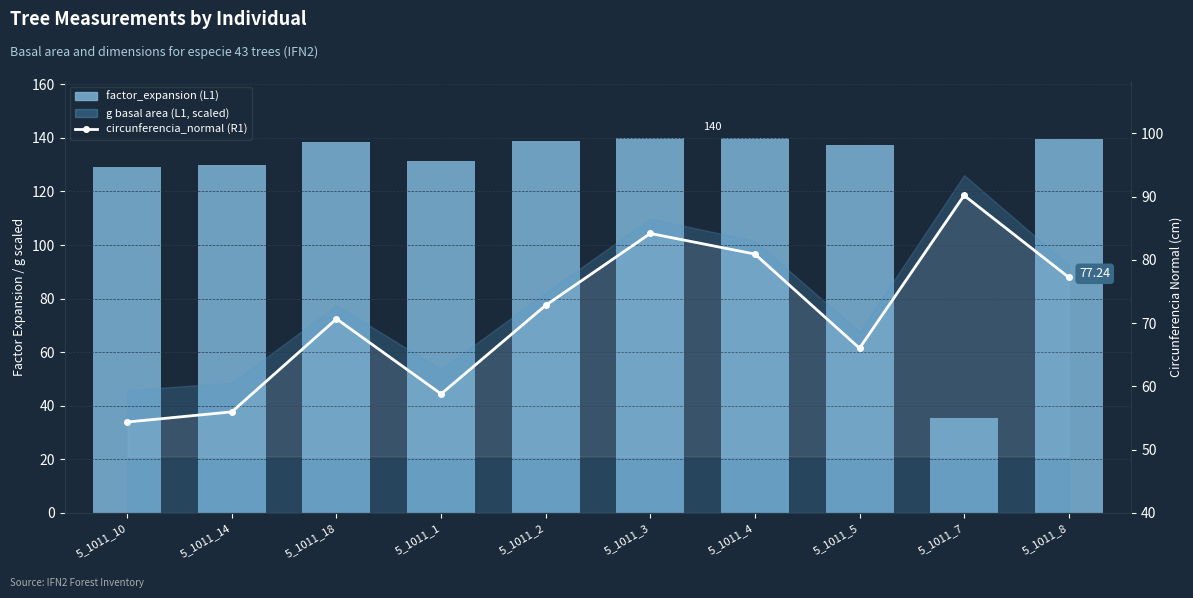

What position from the left is 5_1011_8?

10